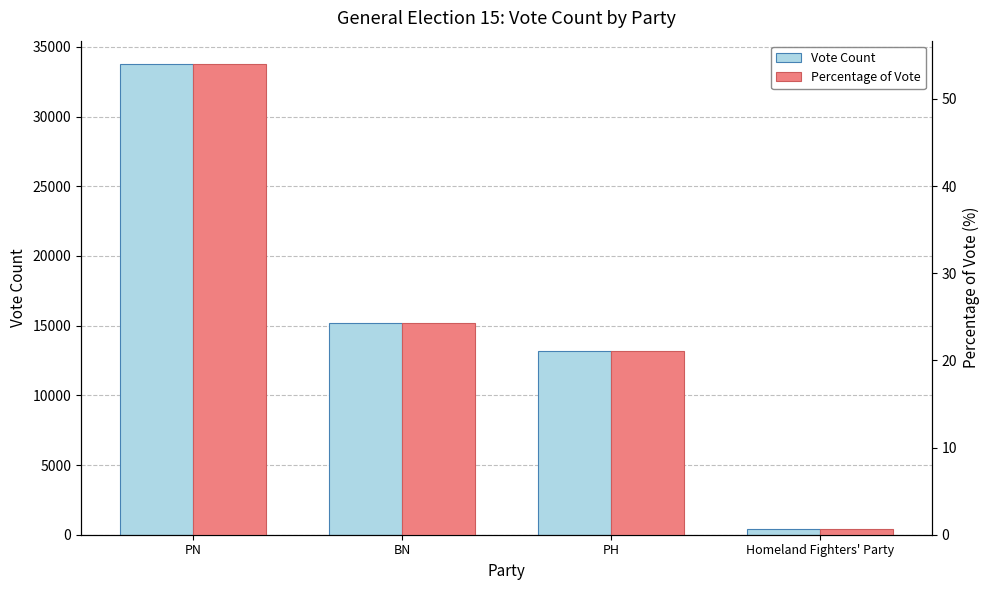

What is the smallest value displayed?

0.6